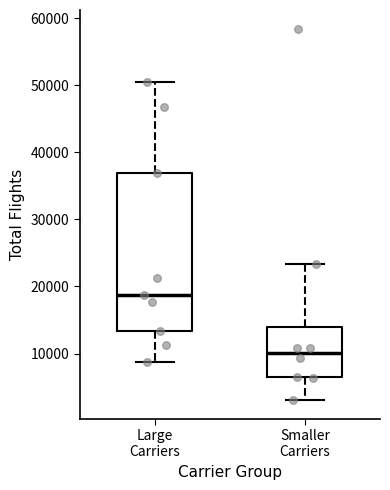

Where does the lower whisker of the box for Large Carriers end on the y-axis? The values are not printed on the chart, so give them approximately, as read against the axis.

9000